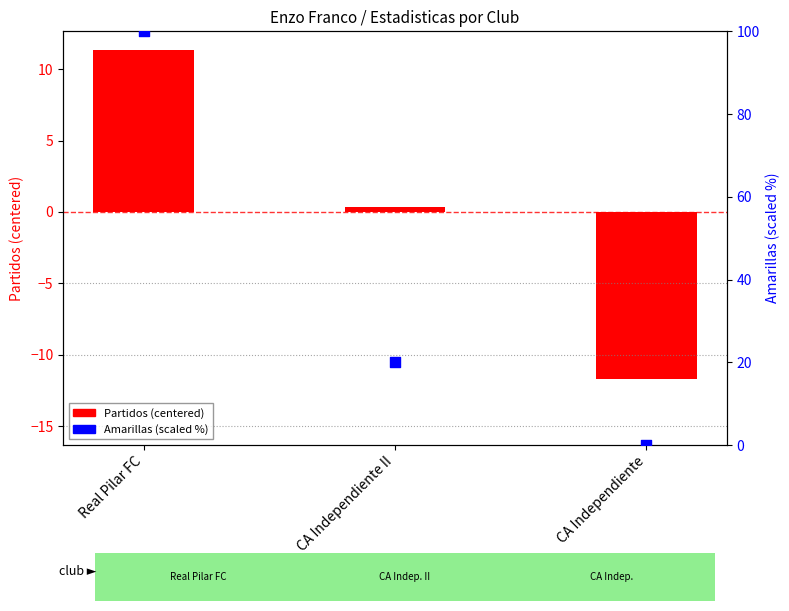

Which series has the largest total across all categories?

Amarillas (scaled %)